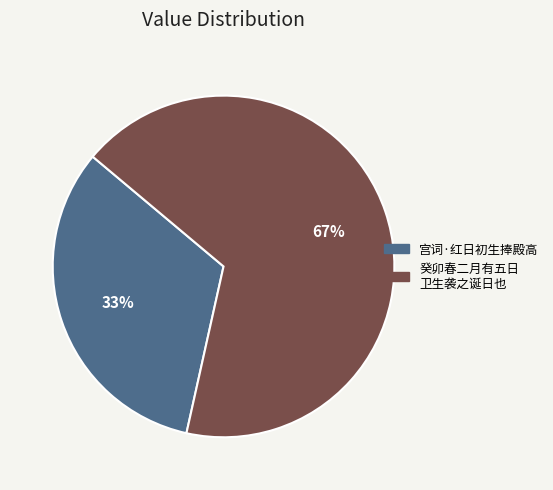

Does any single category account for the majority?

Yes